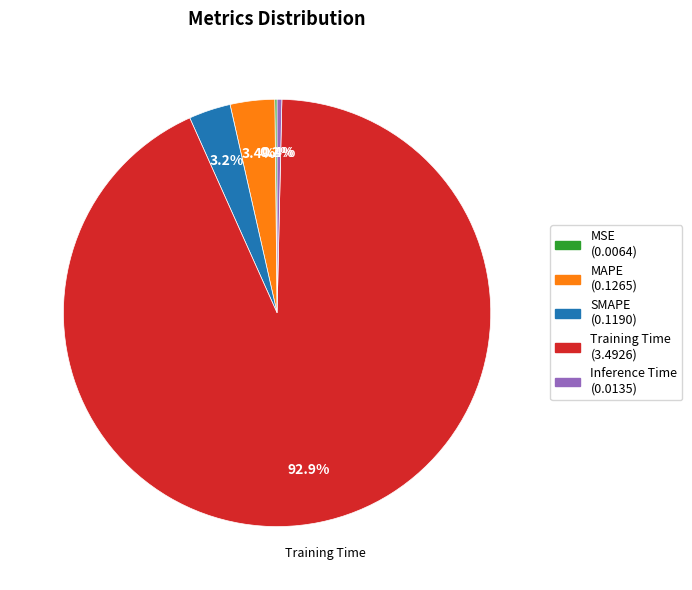

Do SMAPE and Training Time together represent more than half of the pie?

Yes